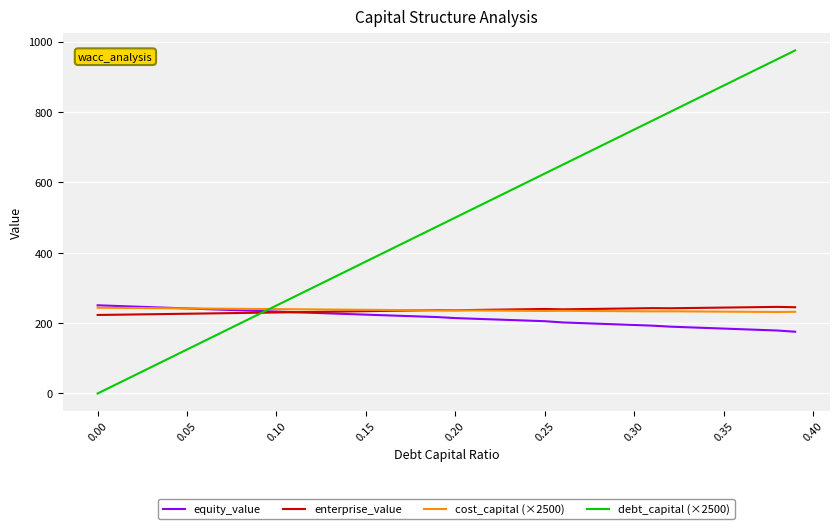

What is the highest value of the cost_capital (×2500) series?

243.7